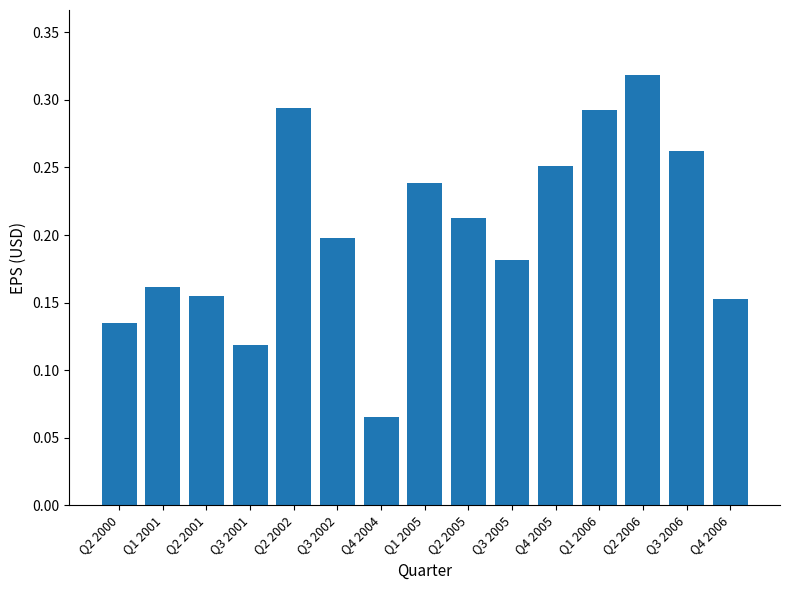

How many values are between 0 and 1?

15